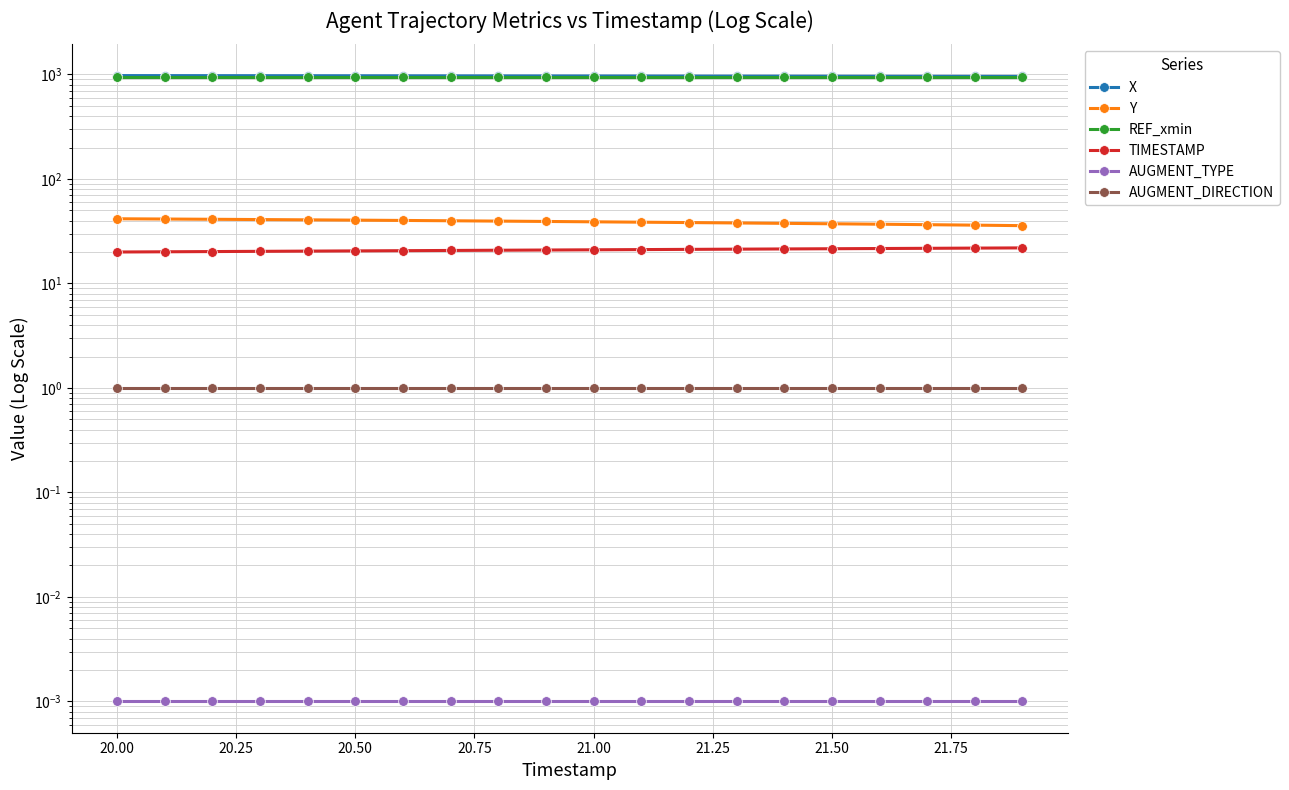

Which series has the largest total across all categories?

X